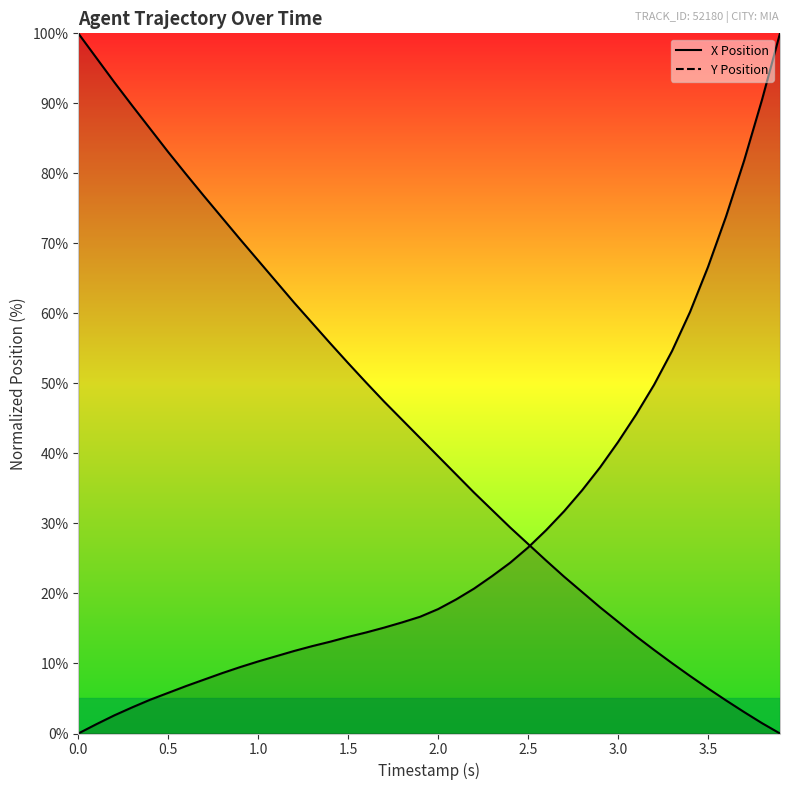

How many values in X Position are above zero?

39